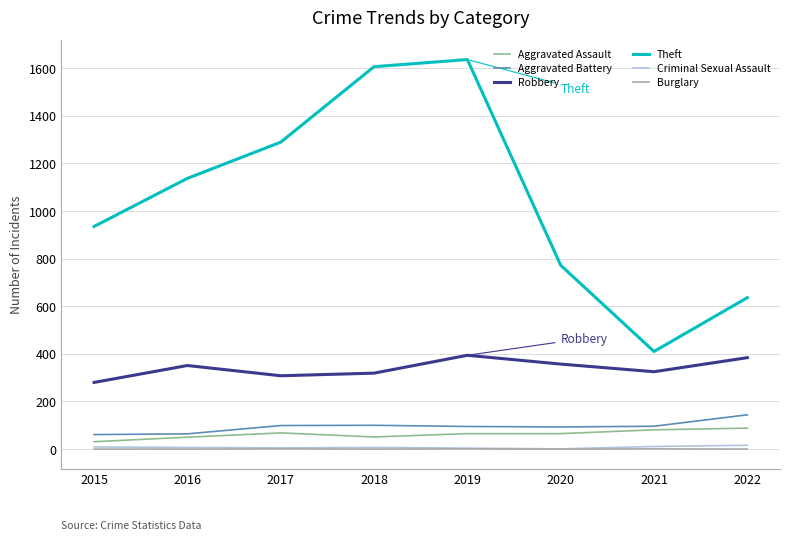

The value of Robbery at 2015 is 280. True or false?

True